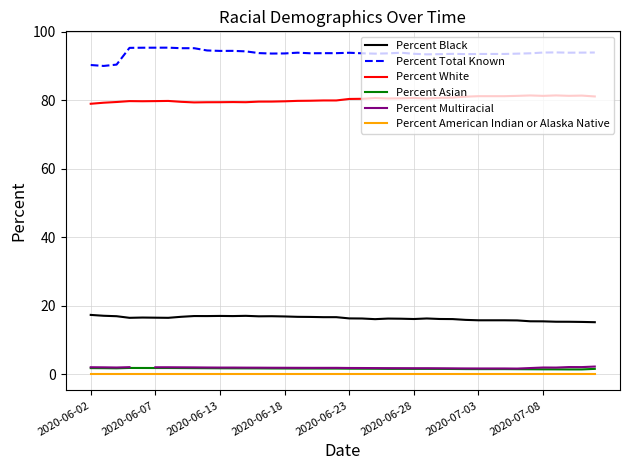

What is the difference between the second highest and minimum values in the Percent Multiracial series?

0.4